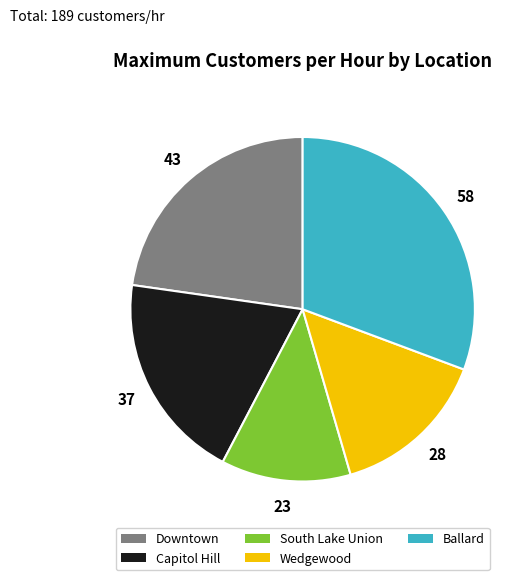

Does any single category account for the majority?

No